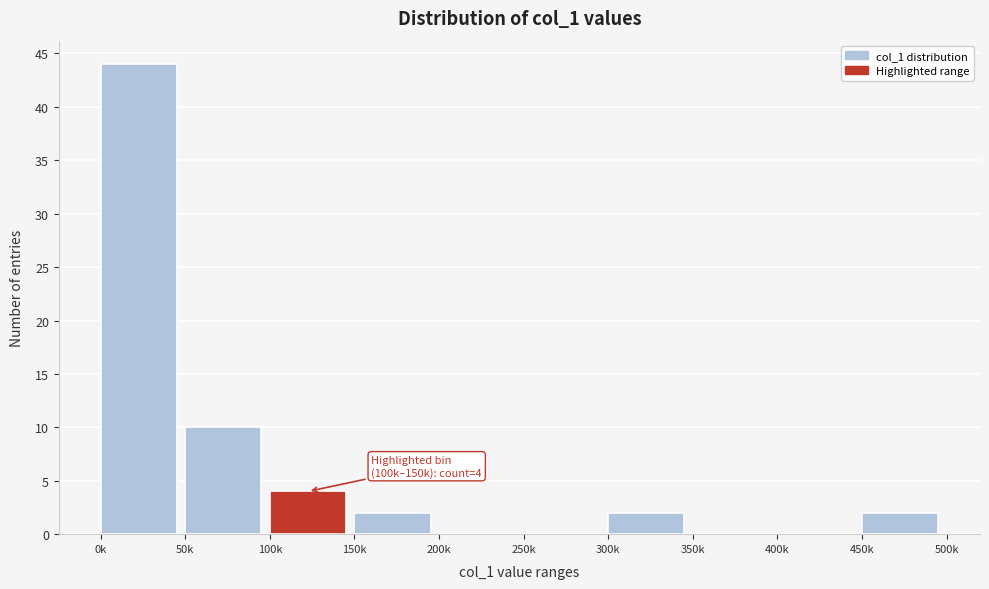

Reading left to right, list all the values displayed in this chart.

0k=44	50k=10	100k=4	150k=2	200k=0	250k=0	300k=2	350k=0	400k=0	450k=2